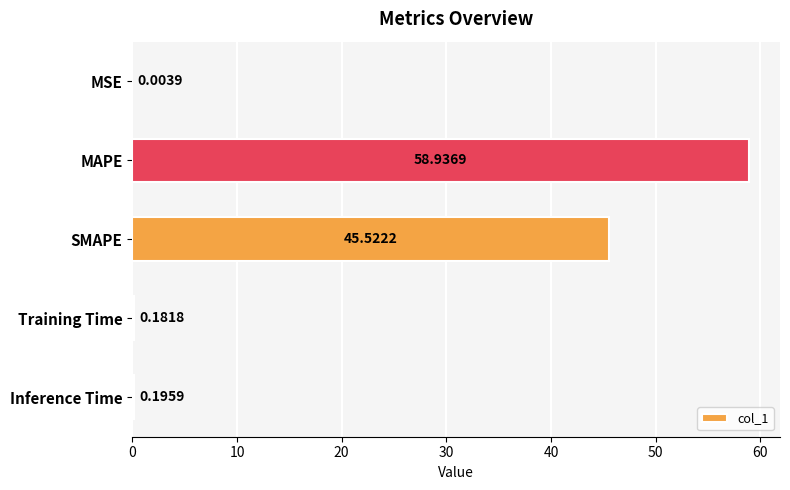

What is the sum of all values?

104.8